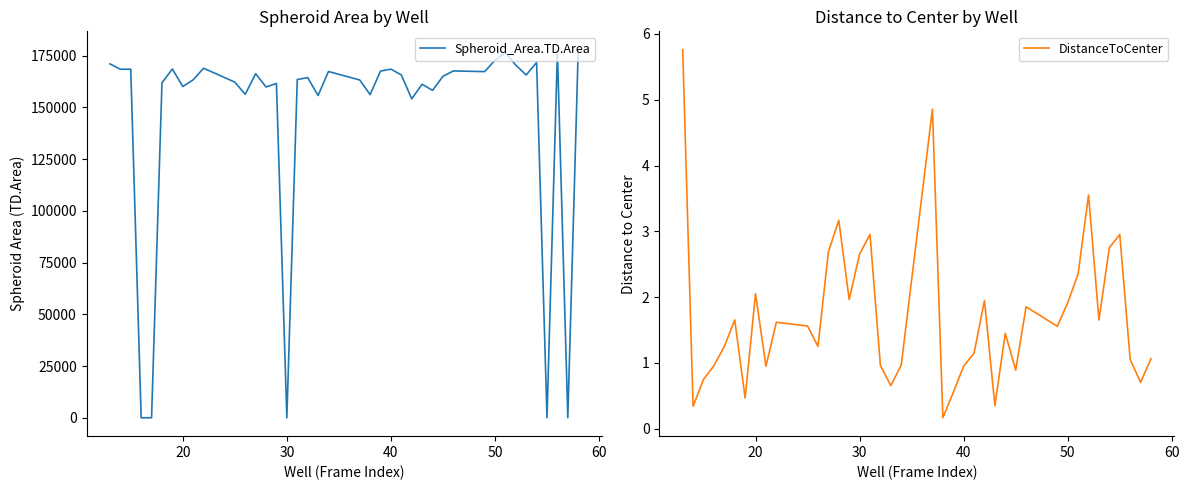

What is the highest value of the Spheroid_Area.TD.Area series?

177788.5